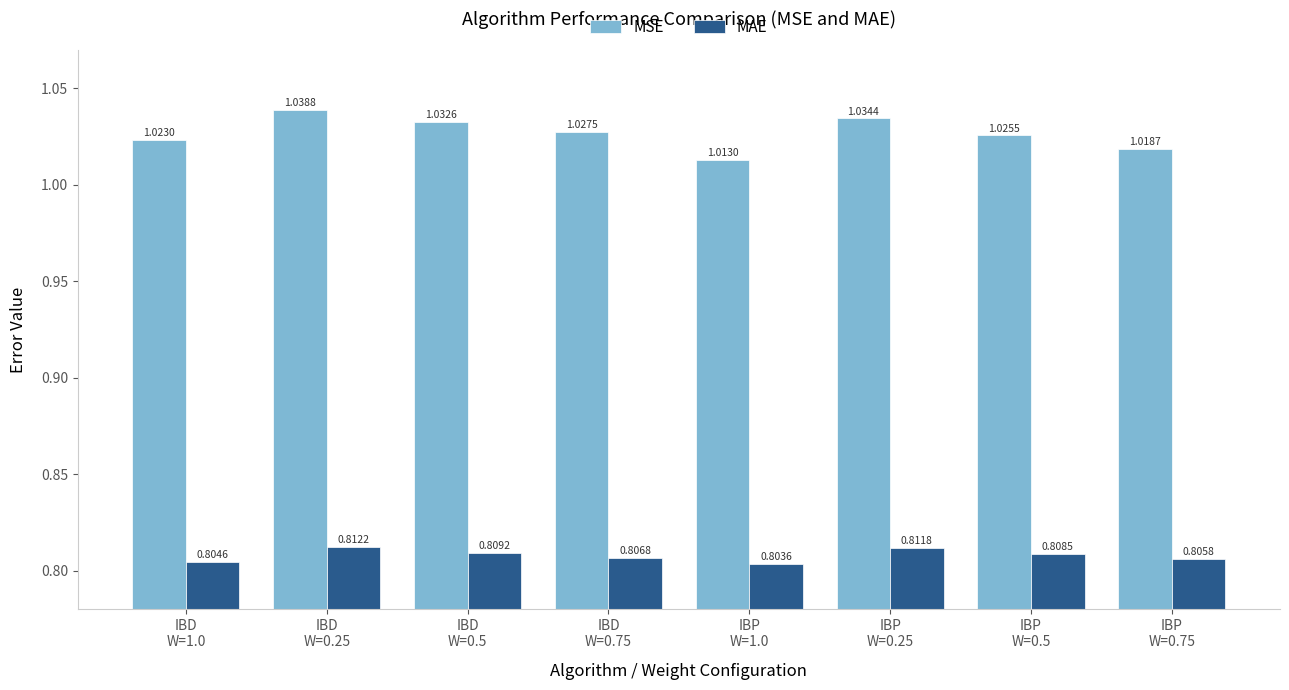

The value of MAE at IBP
W=1.0 is 0.8. True or false?

True